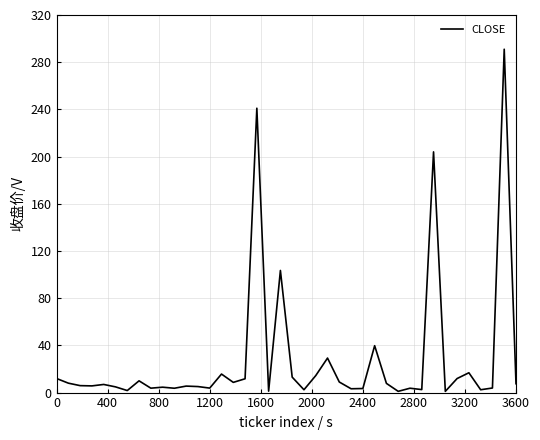

What is the maximum value shown in the chart?

291.0